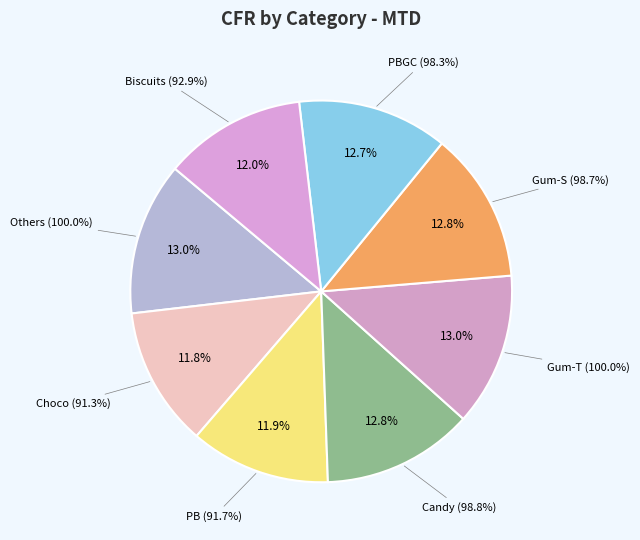

To the nearest percent, what is the average slice percentage?

12%